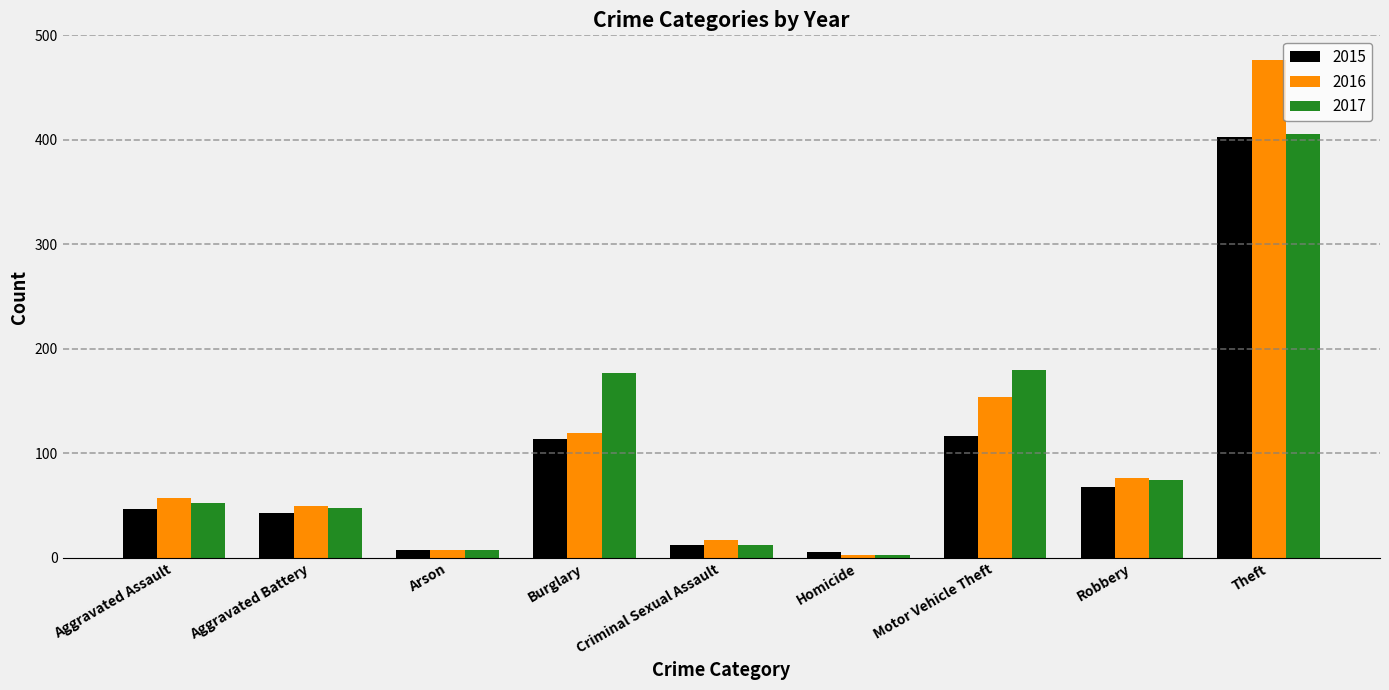

Which series has the largest range (max minus min)?

2016